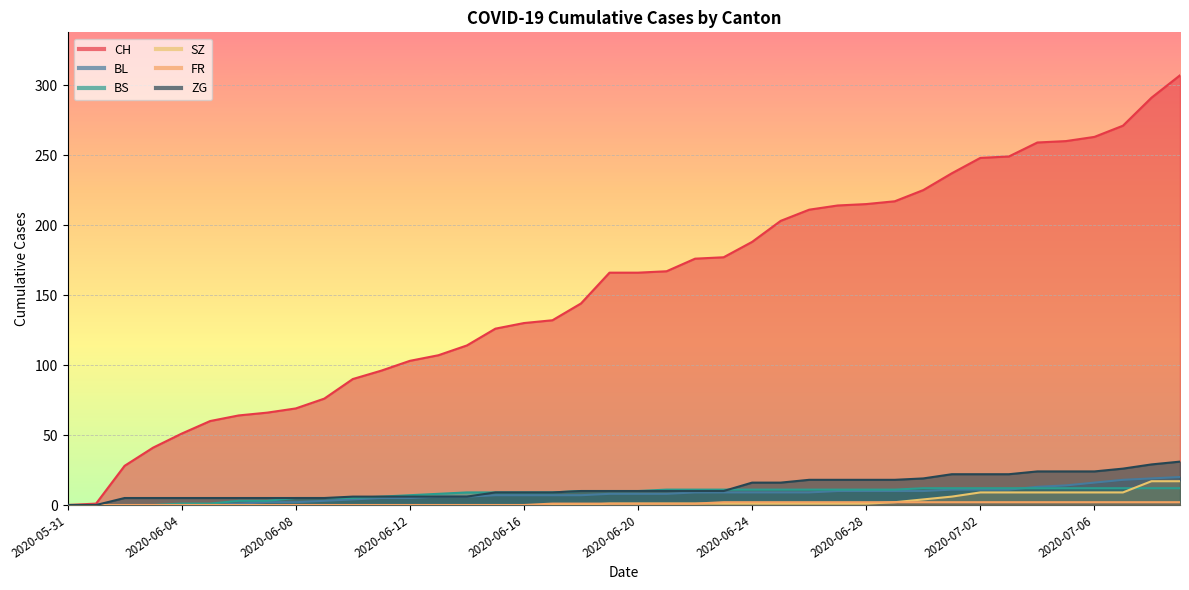

Between 2020-06-28 and 2020-06-14, which is larger?

2020-06-28